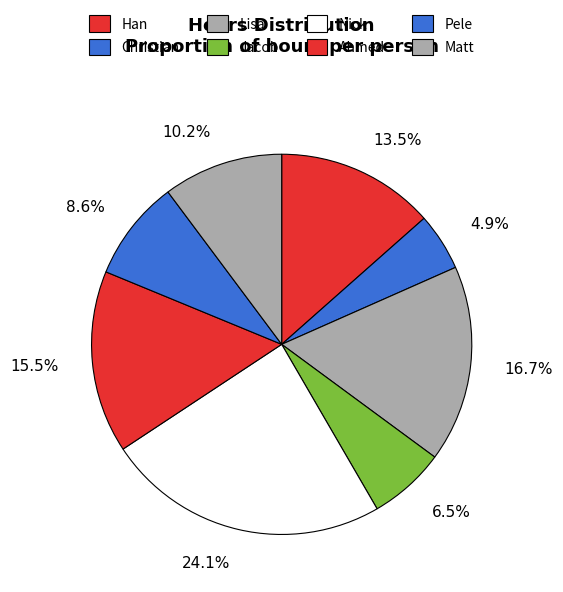

To the nearest percent, what is the difference between the Nick and Pele slice percentages?

16%